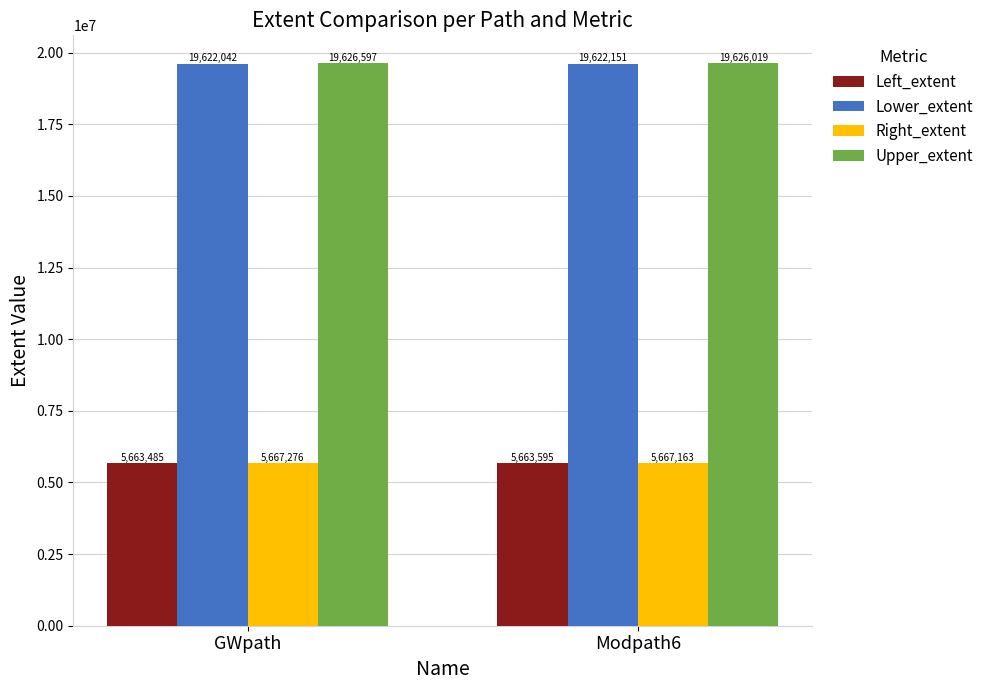

List the series in order of their peak value, lowest first.

Left_extent, Right_extent, Lower_extent, Upper_extent